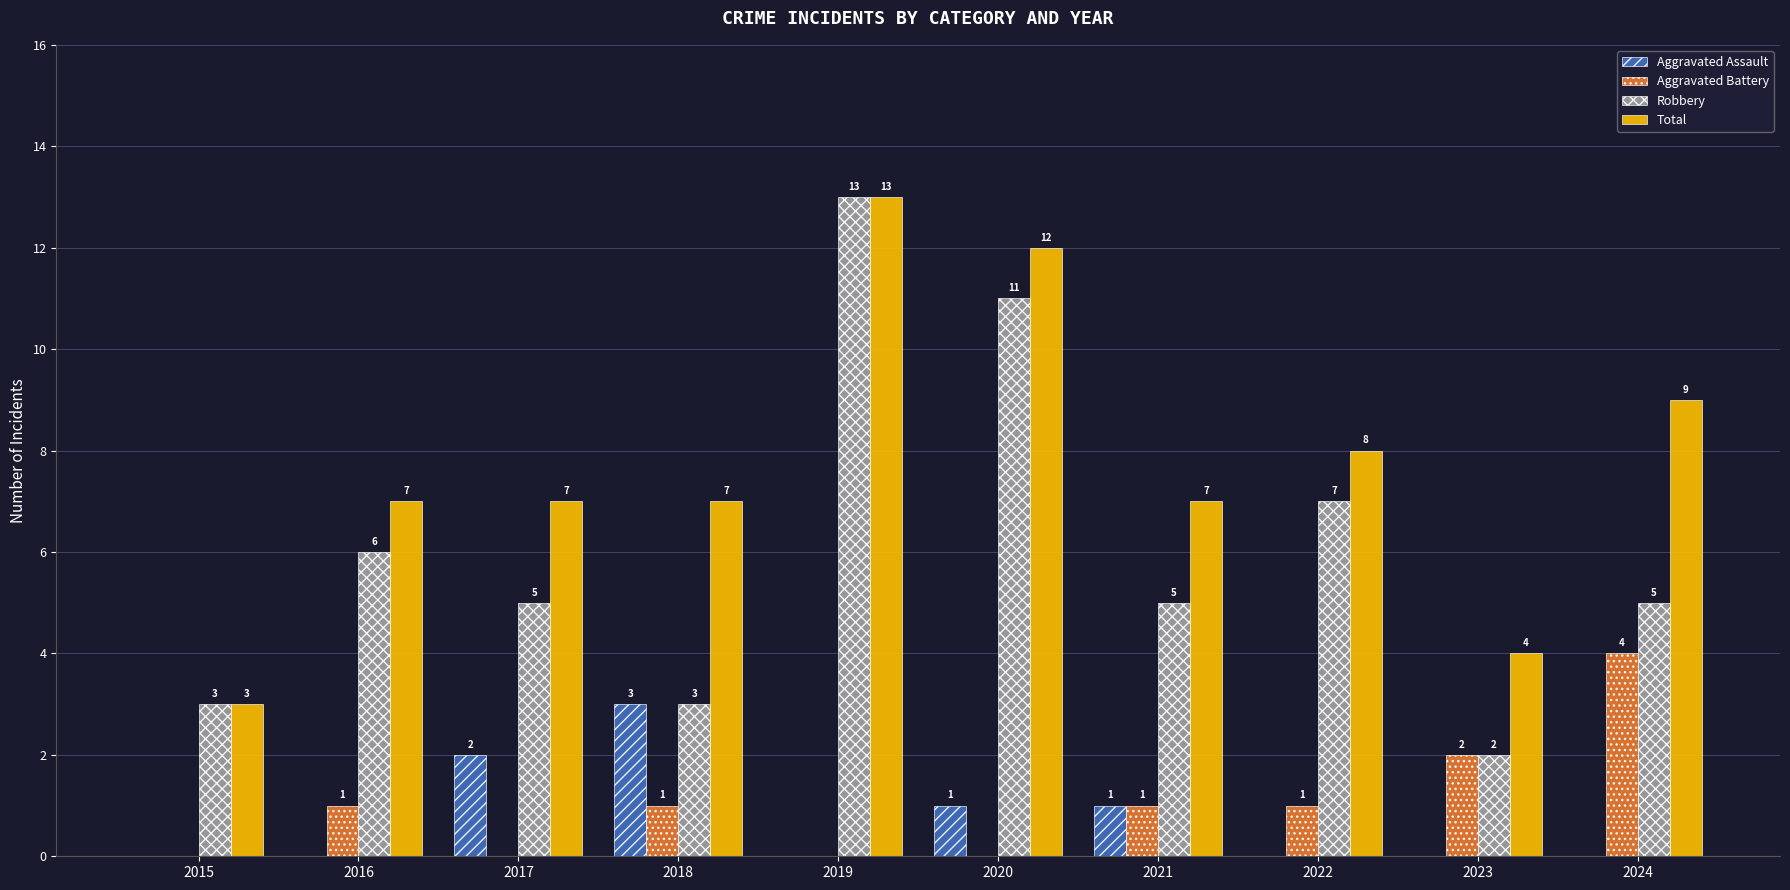

At which label is Robbery closest to 7?

2022